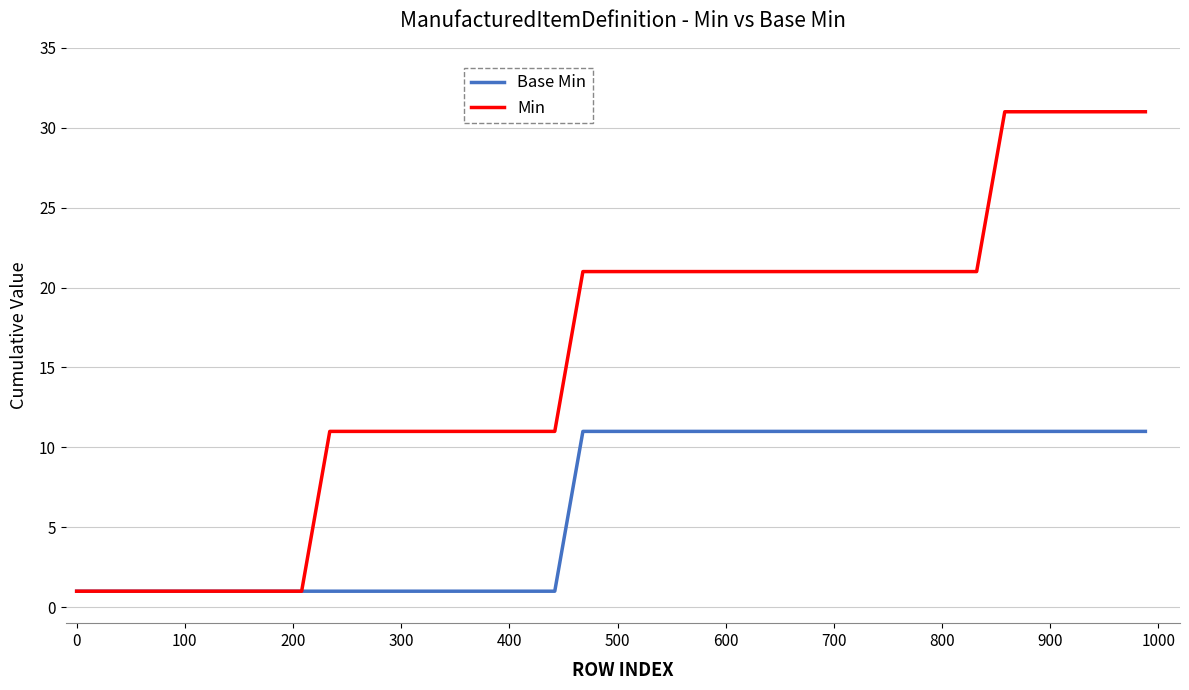

List the series in order of their peak value, highest first.

Min, Base Min